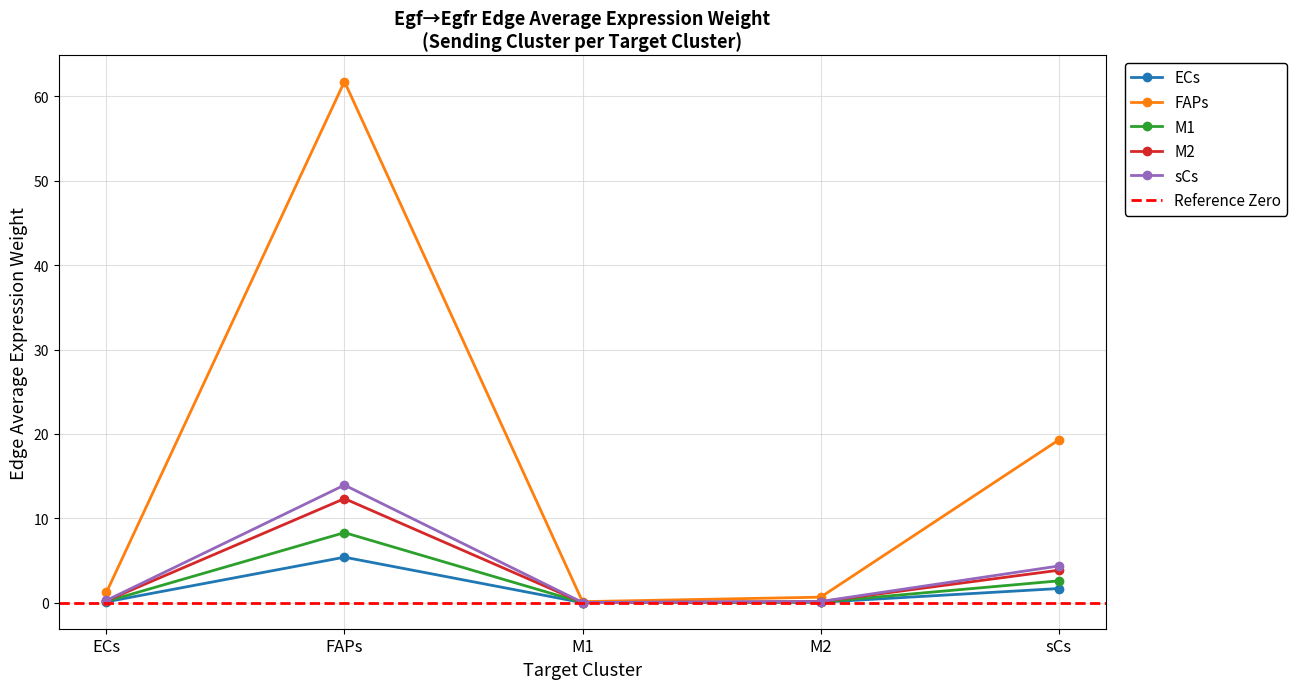

Which series has the largest range (max minus min)?

ECs